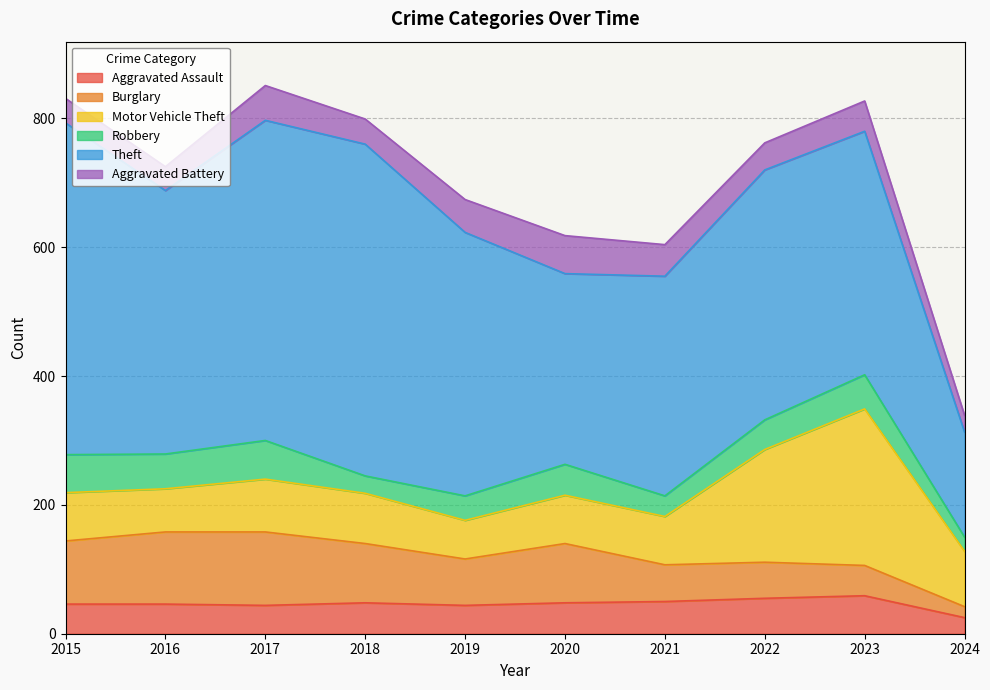

What is the sum of all Theft values?

3911